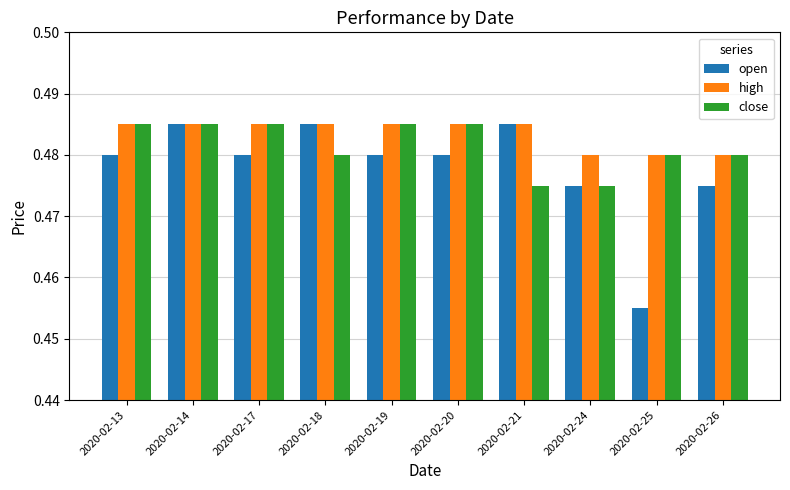

What are all the series names shown in the legend?

open, high, close